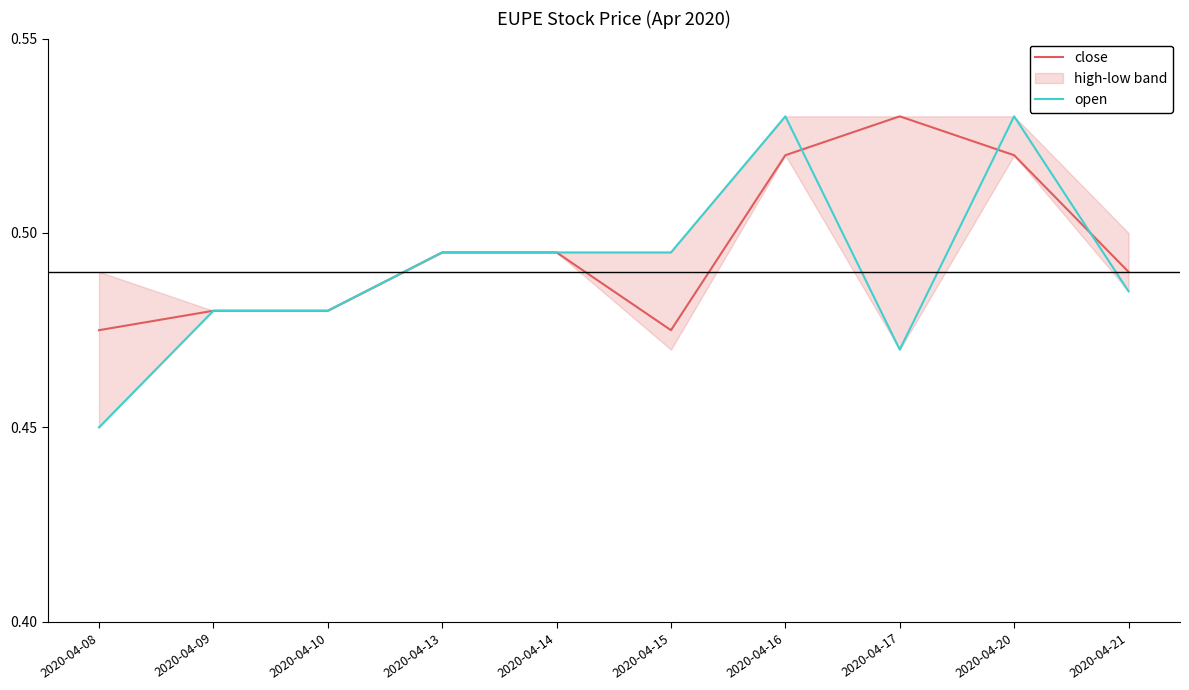

List the series in order of their peak value, highest first.

close, open